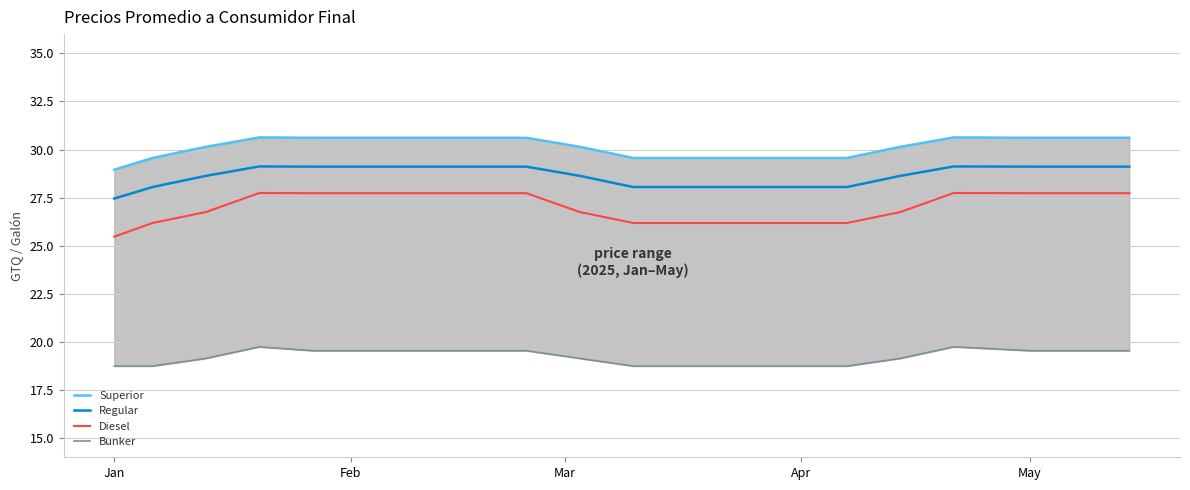

Does the chart have visible grid lines?

Yes